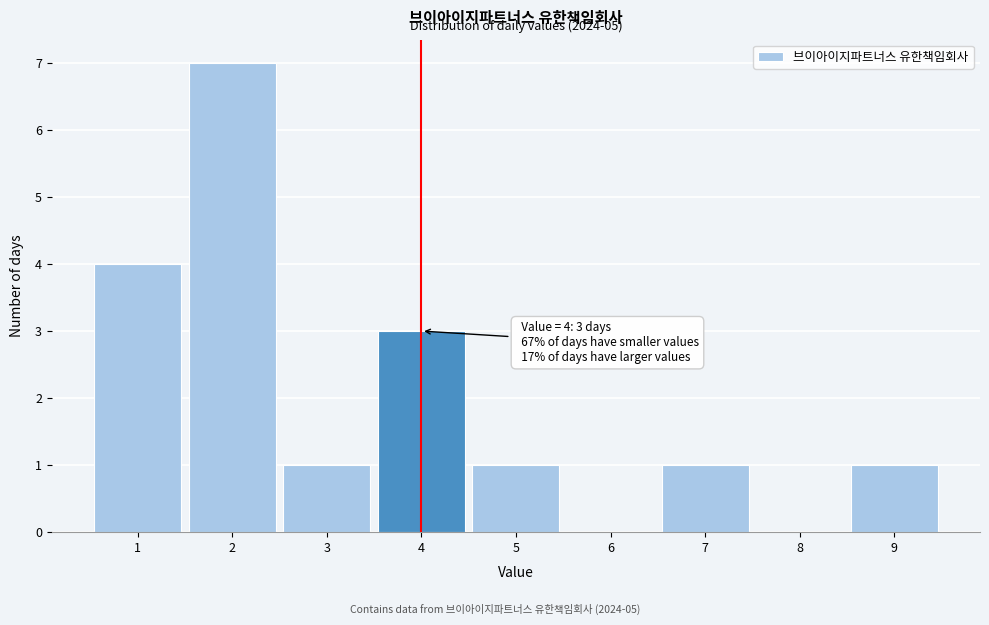

Over which range of the x-axis is the bar tallest?

1.5 to 2.5